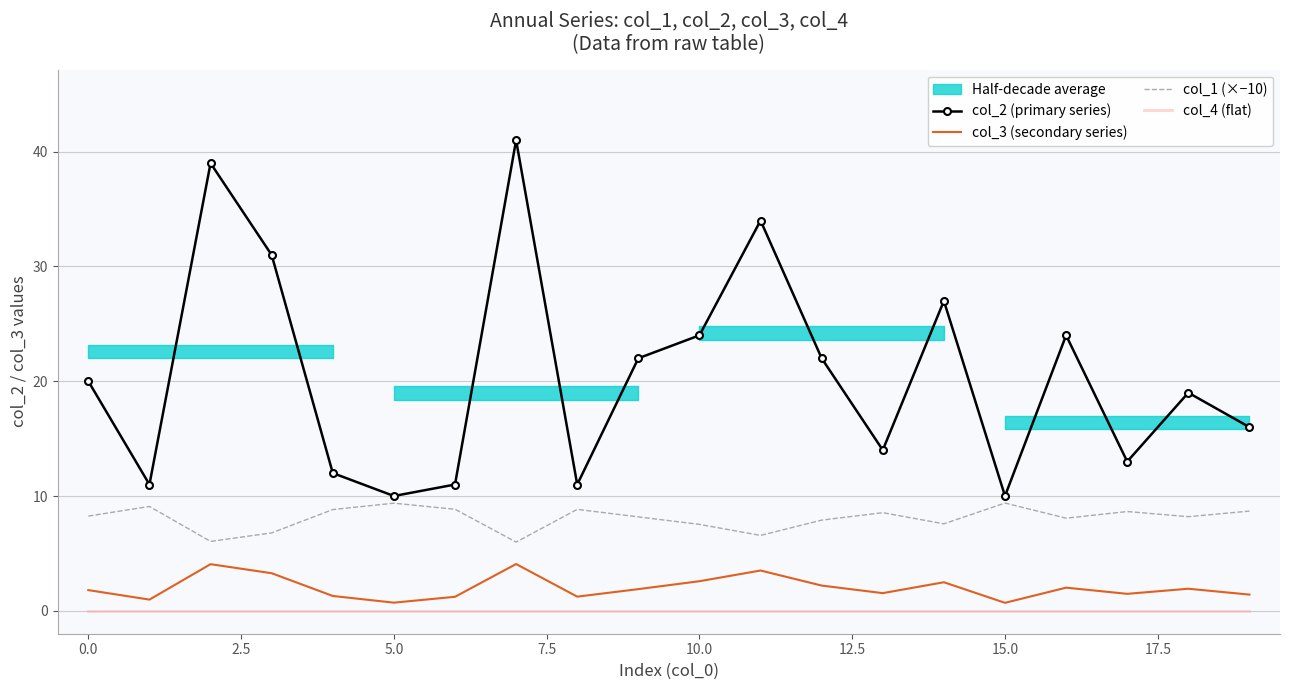

Which series has the largest range (max minus min)?

col_2 (primary series)